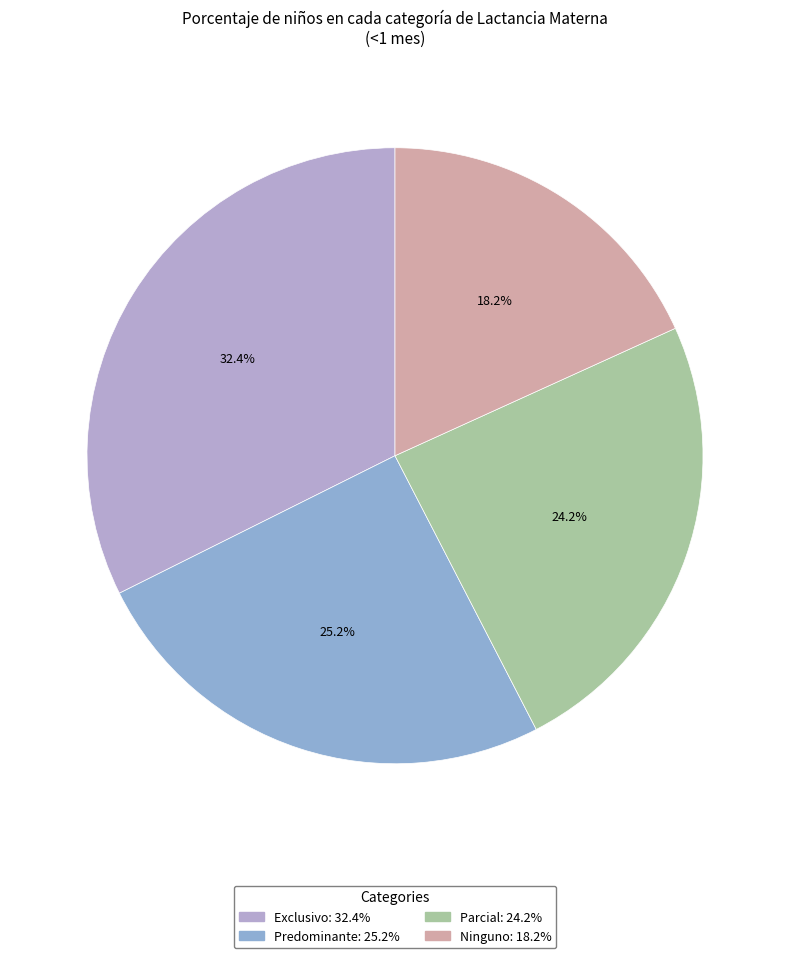

What is the largest slice in the pie chart?

Exclusivo